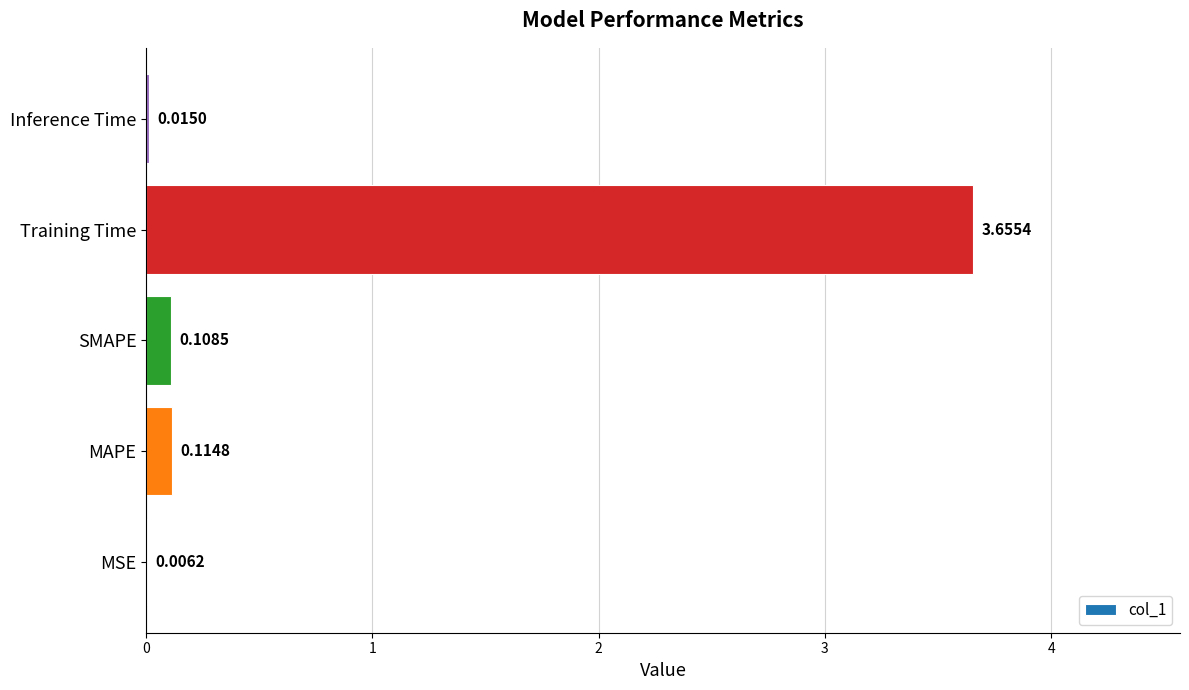

Between MAPE and SMAPE, which is larger?

MAPE